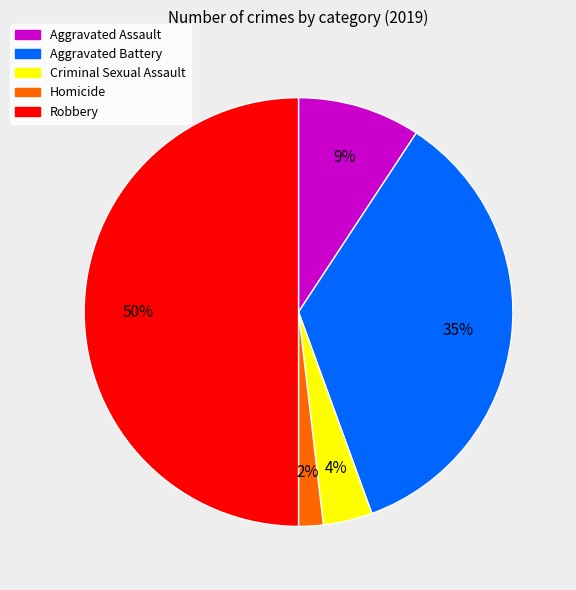

True or false: Aggravated Battery accounts for 46% of the total.

False